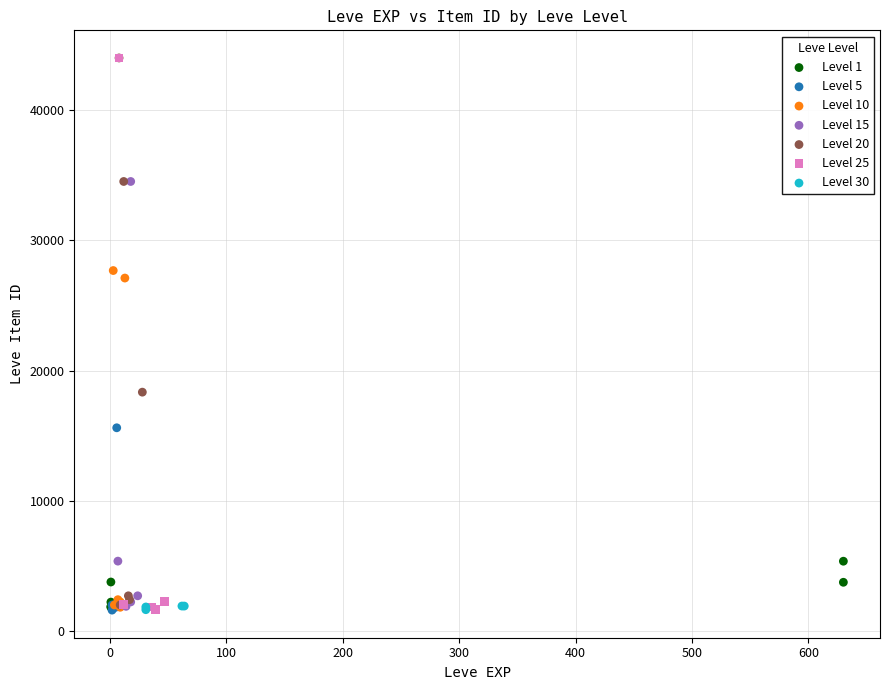

What are all the series names shown in the legend?

Level 1, Level 5, Level 10, Level 15, Level 20, Level 25, Level 30